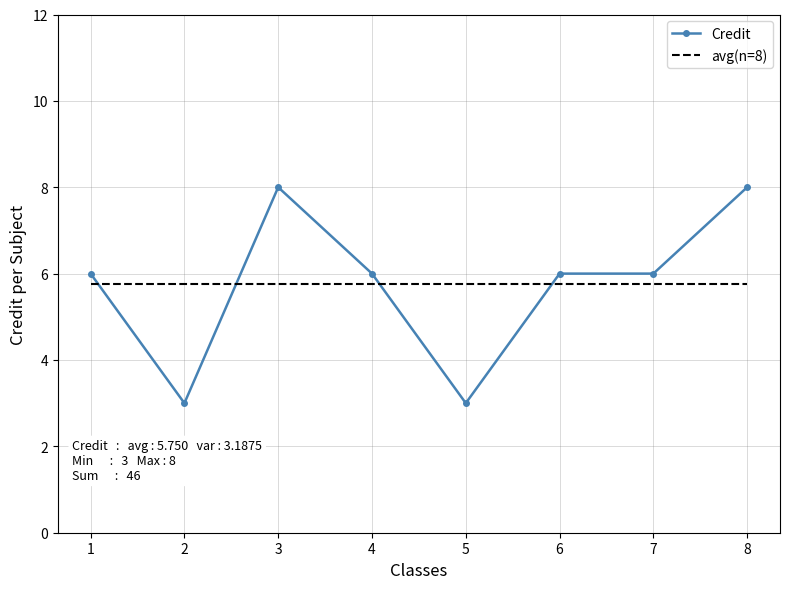

The value of avg(n=8) at 4 is 9.0. True or false?

False